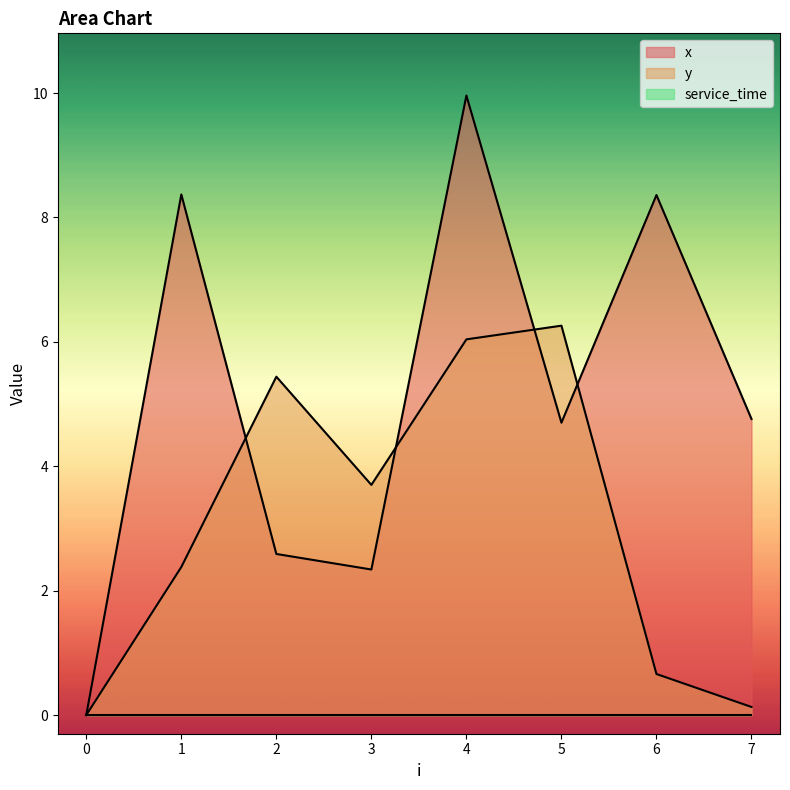

True or false: y has a value of 1.1 at 6.

False